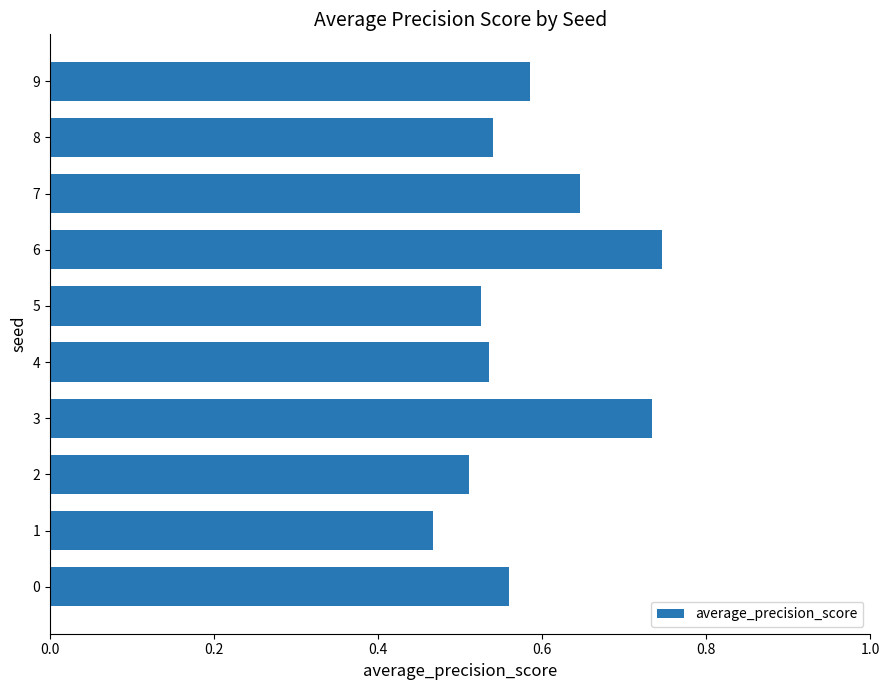

What is the sum of all values?

5.9